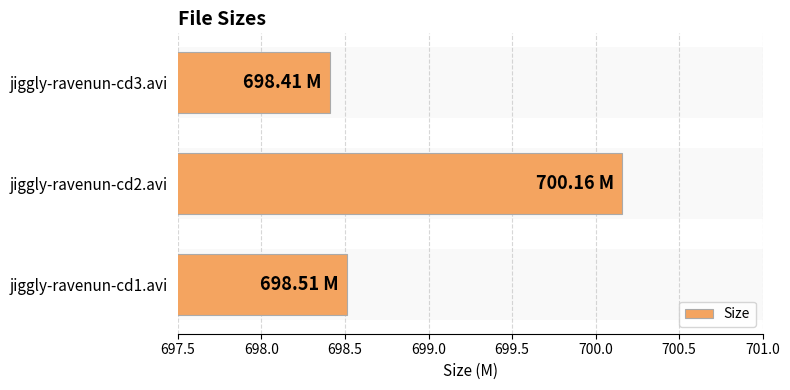

Rank the categories by value from lowest to highest.

jiggly-ravenun-cd3.avi, jiggly-ravenun-cd1.avi, jiggly-ravenun-cd2.avi